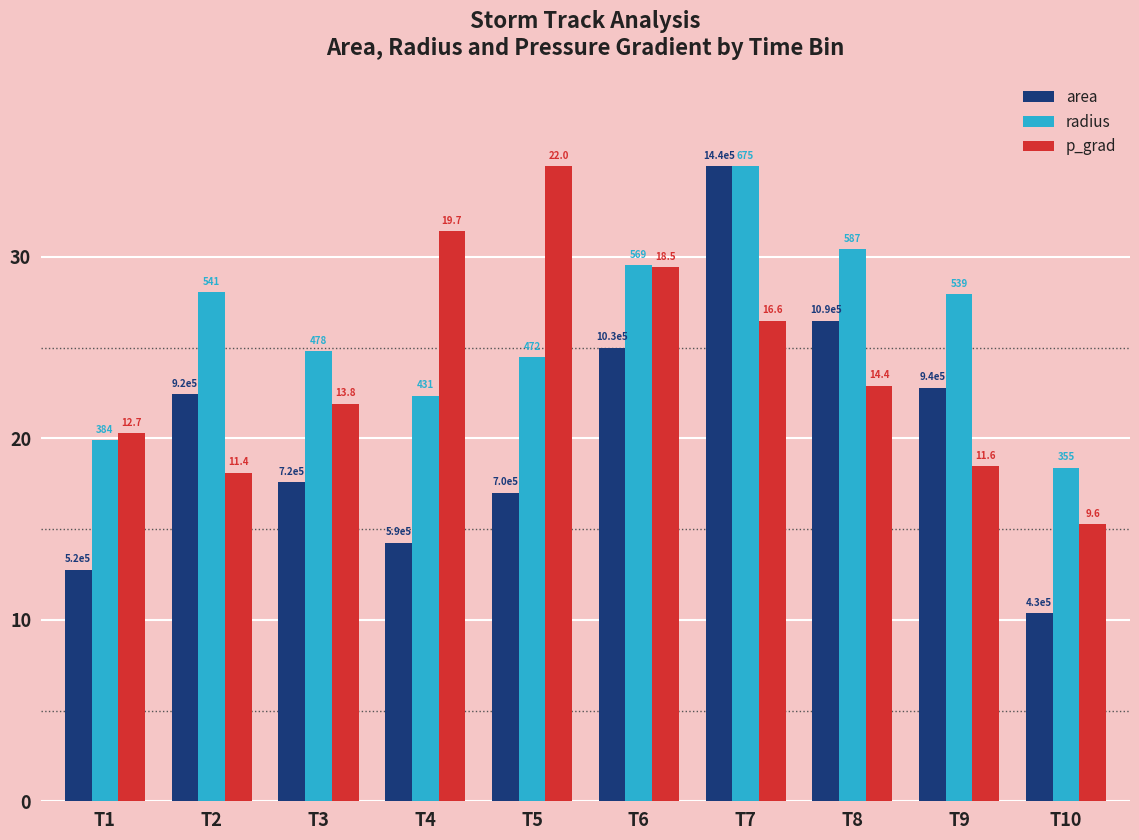

The value of p_grad at T6 is 49.4. True or false?

False